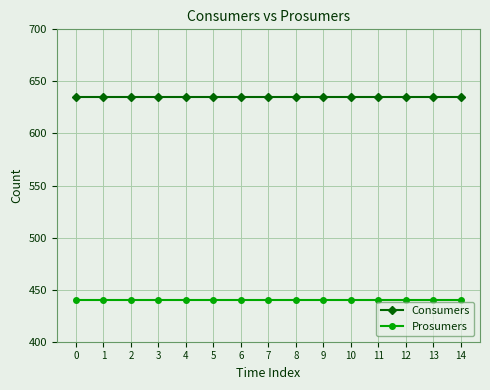

Is the value of Prosumers at 4 greater than the value of Consumers at 9?

No